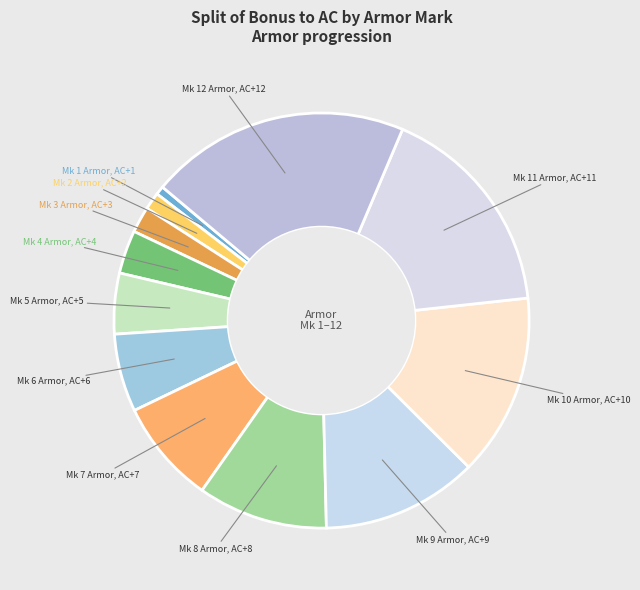

Rank the categories by value from lowest to highest.

Mk 1 Armor, Mk 2 Armor, Mk 3 Armor, Mk 4 Armor, Mk 5 Armor, Mk 6 Armor, Mk 7 Armor, Mk 8 Armor, Mk 9 Armor, Mk 10 Armor, Mk 11 Armor, Mk 12 Armor